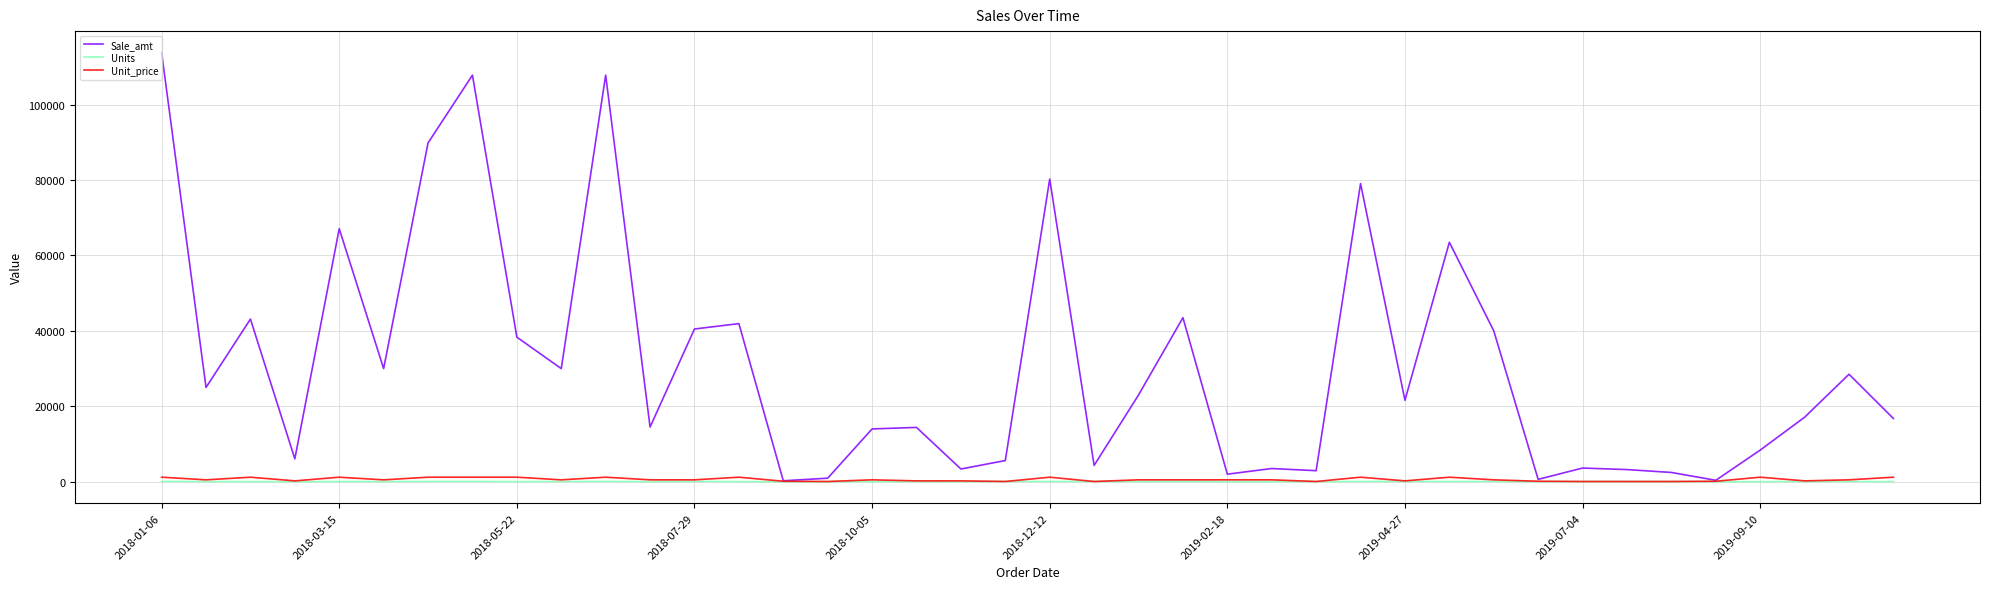

What is the greatest value displayed?

113810.0